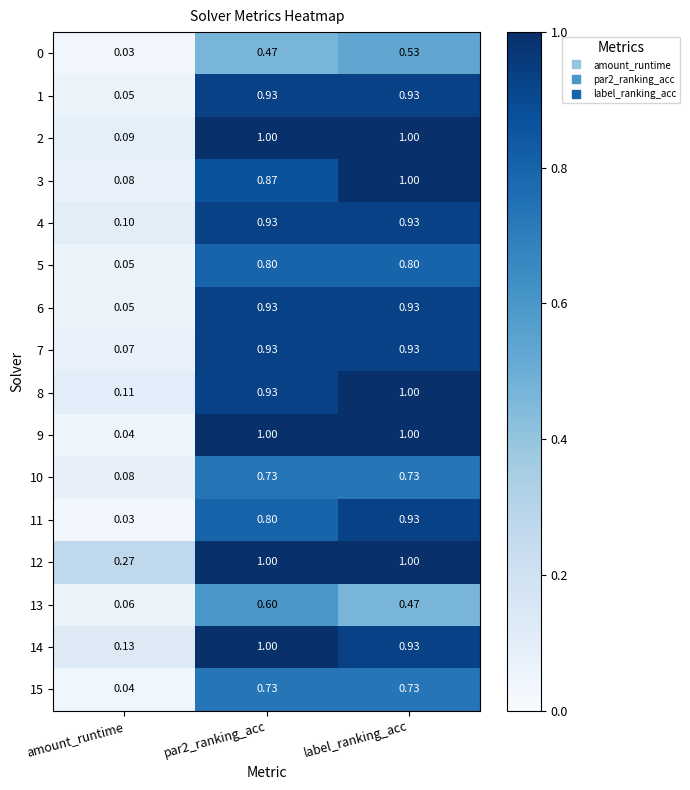

At which label does 0 reach its peak?

label_ranking_acc